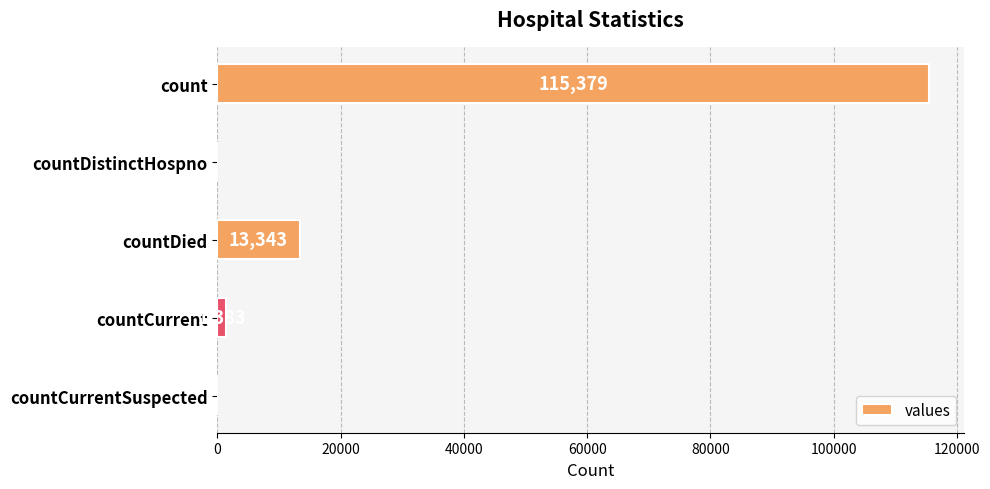

True or false: the data shows 0 at countDistinctHospno.

True